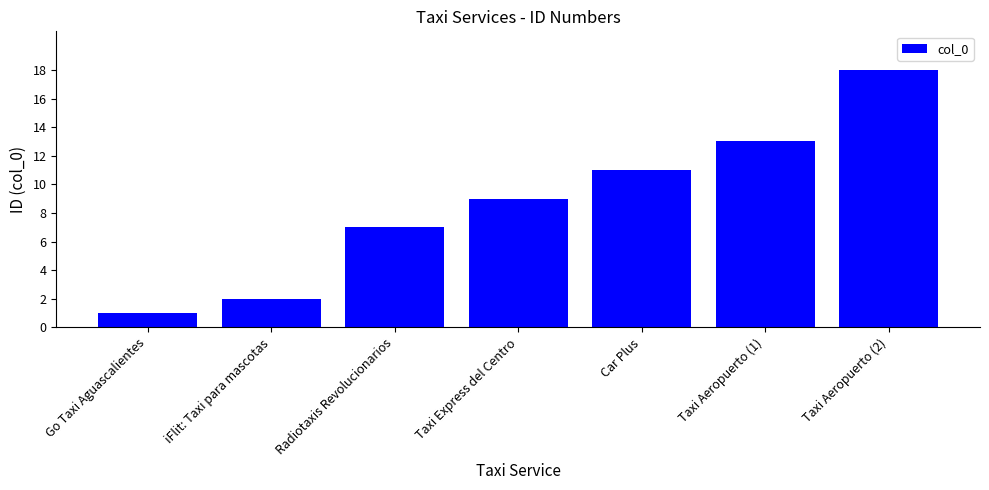

Reading right to left, transcribe all the data shown in this chart.

Taxi Aeropuerto (2)=18	Taxi Aeropuerto (1)=13	Car Plus=11	Taxi Express del Centro=9	Radiotaxis Revolucionarios=7	iFlit: Taxi para mascotas=2	Go Taxi Aguascalientes=1